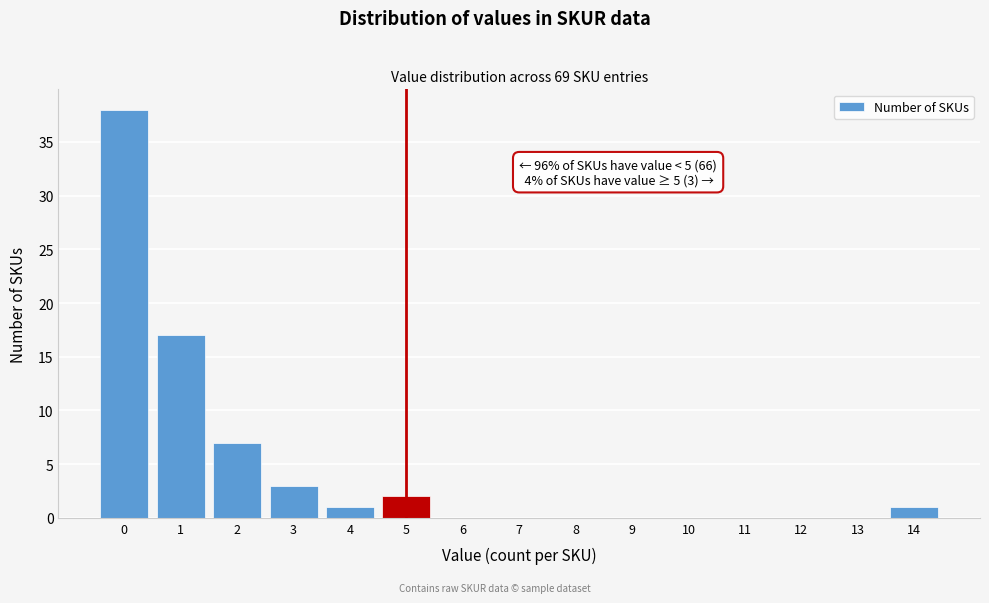

Over which range of the x-axis is the bar tallest?

-0.5 to 0.5